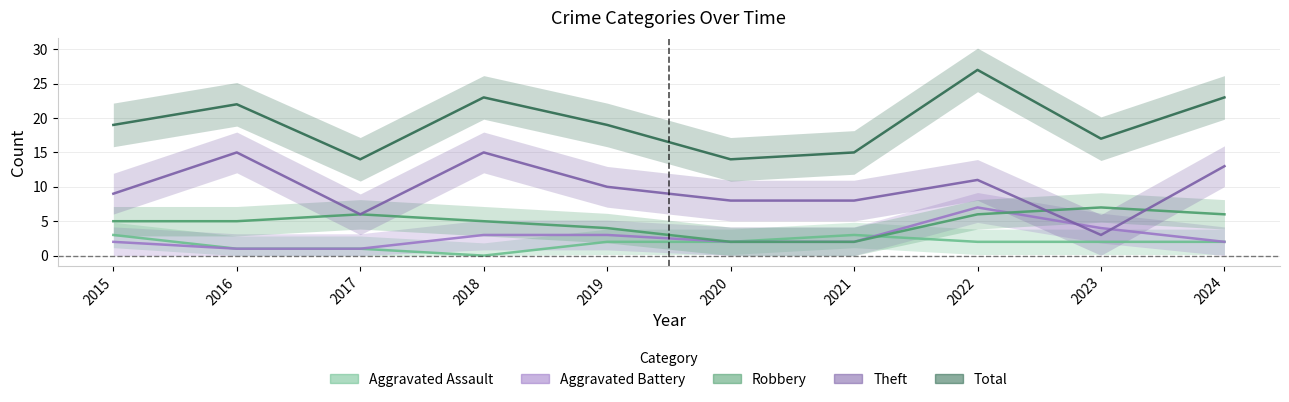

What value does the Aggravated Assault series have at 2019?

2